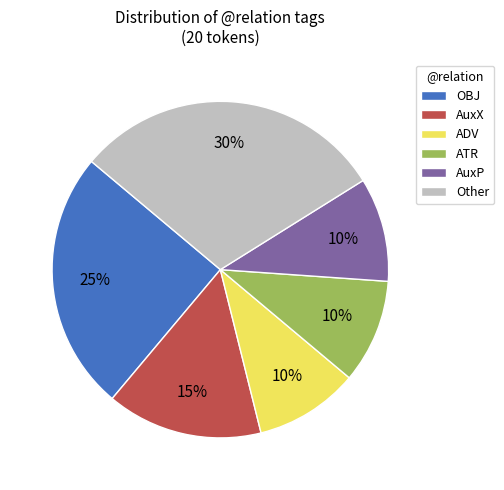

To the nearest percent, what is the combined percentage of ATR and Other?

40%